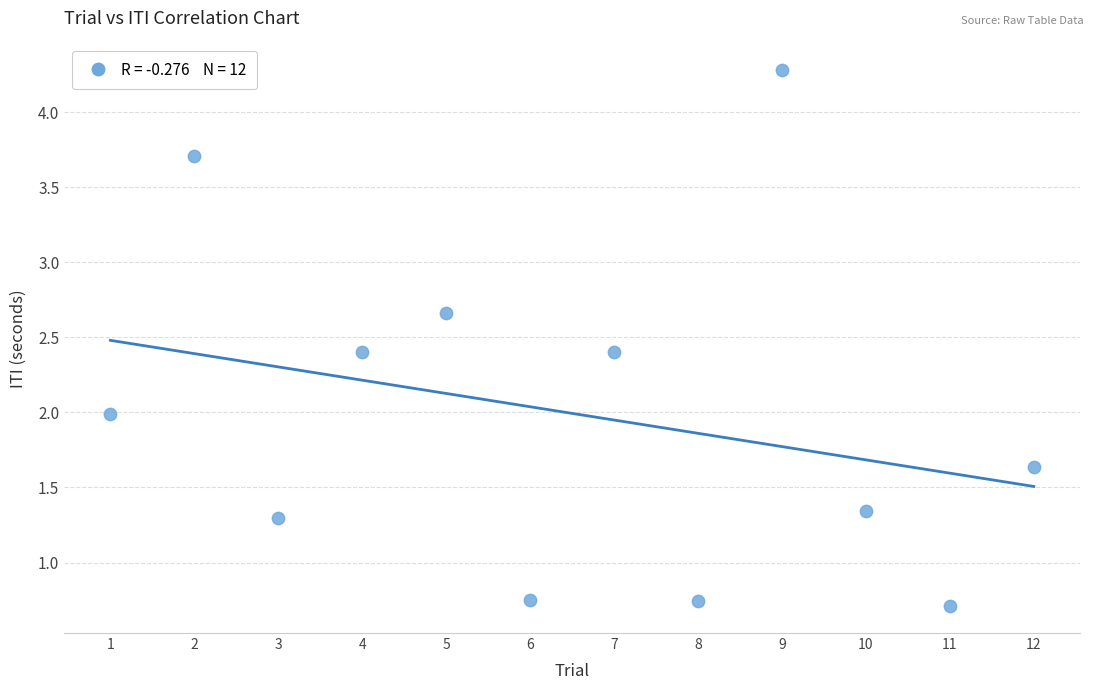

What is the average Y value?

2.0